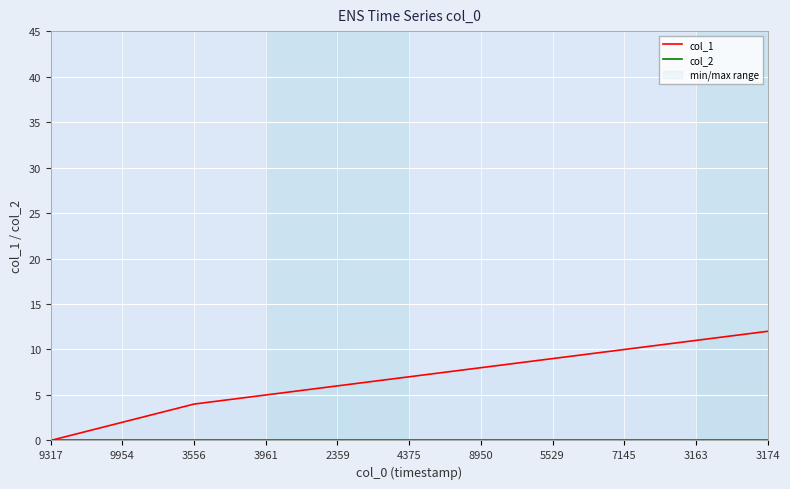

How many data points does each series have?

11